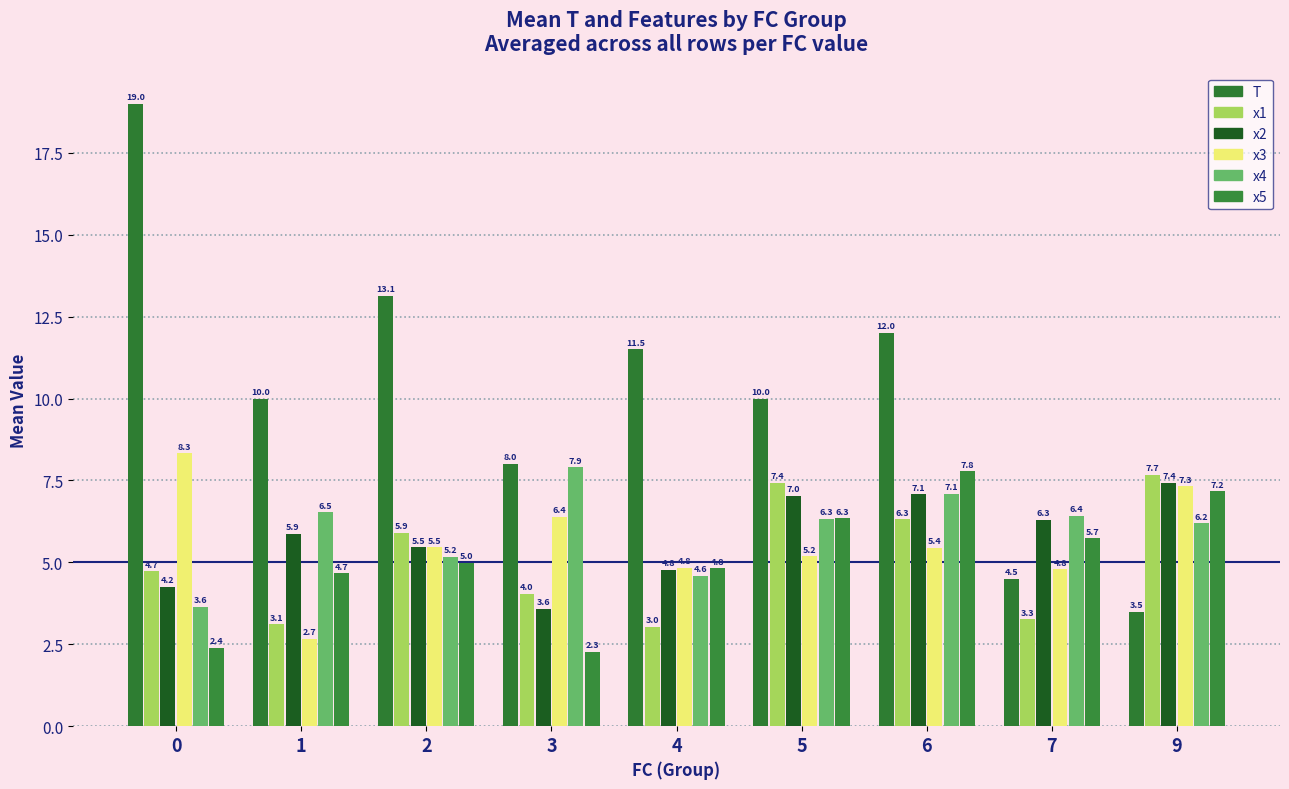

Which series has the largest total across all categories?

T